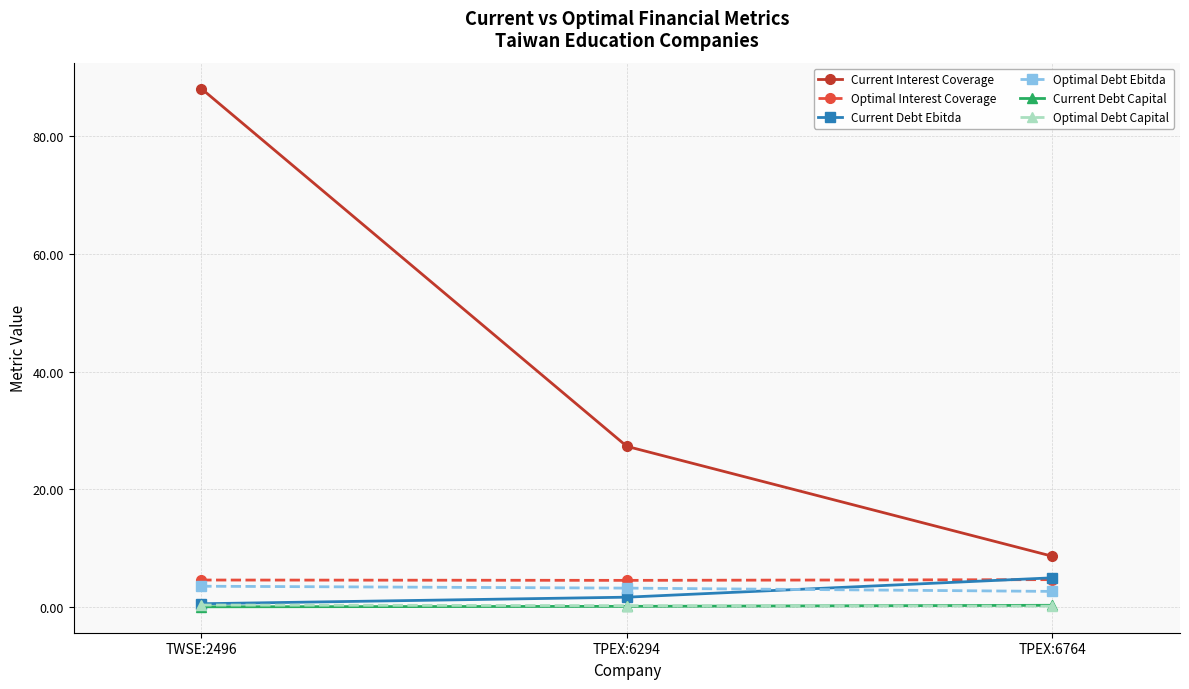

What is the average value of the Current Debt Ebitda series?

2.4